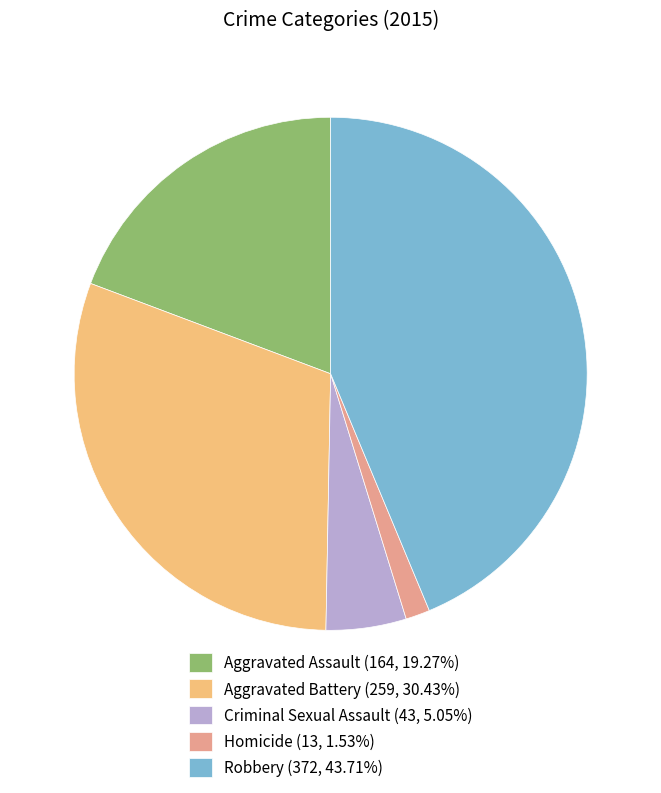

The Robbery slice represents 34% of the pie. True or false?

False